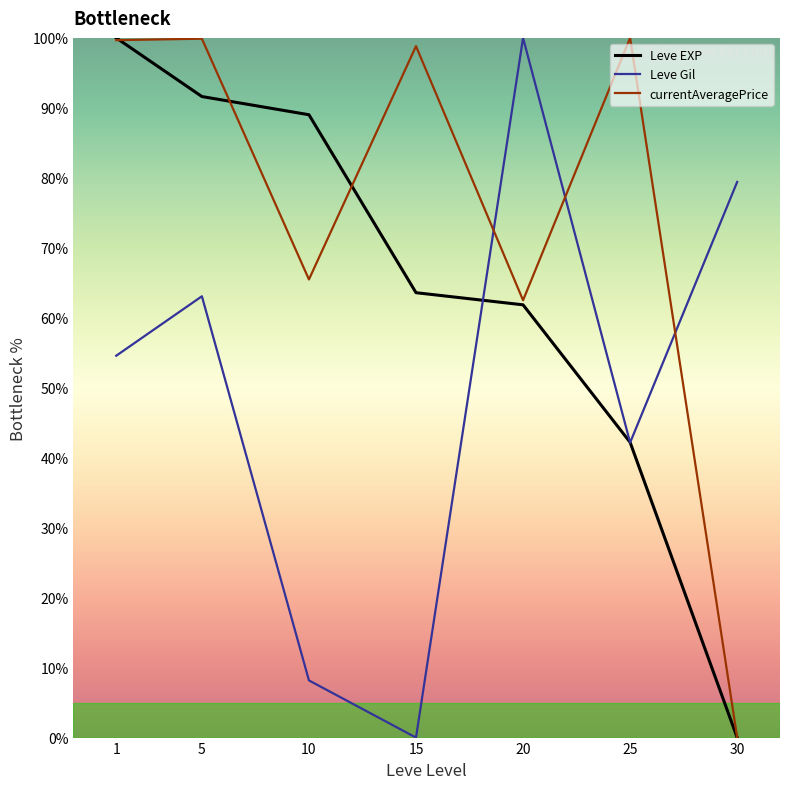

How many series are shown in this chart?

3